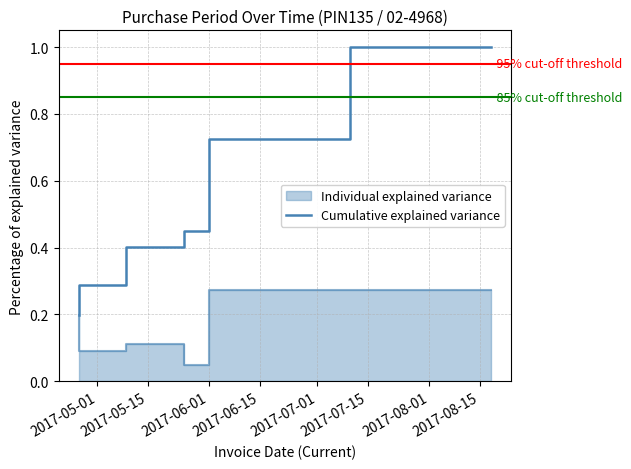

Reading left to right, extract all data points from this chart.

0.2	0.3	0.4	0.5	0.7	1.0